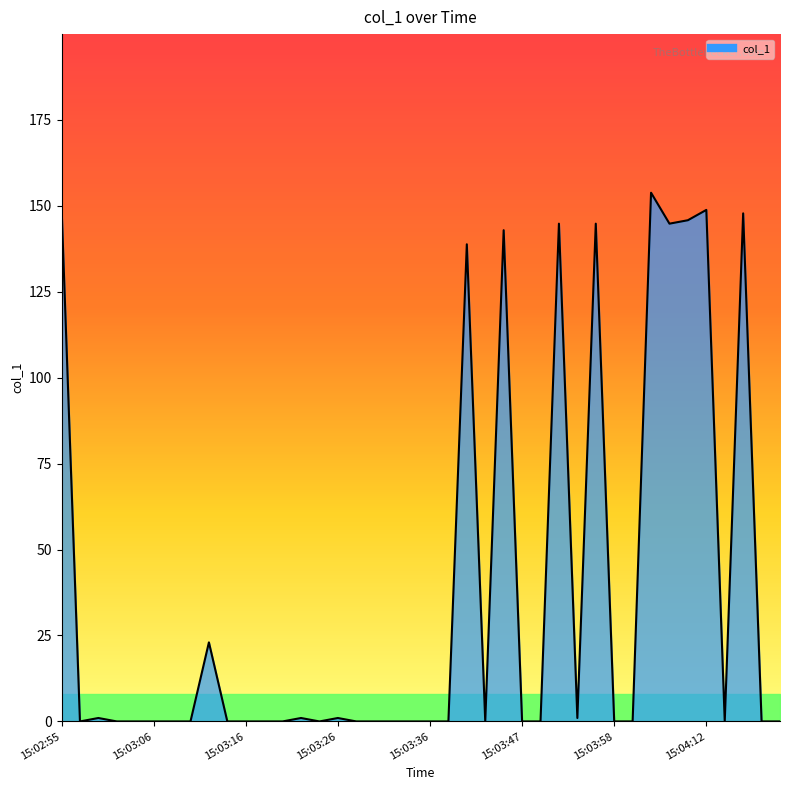

Reading right to left, extract all data points from this chart.

0.0	0.0	147.8	0.0	148.8	145.8	144.8	153.8	0.0	0.0	144.8	1.0	144.8	0.0	0.0	142.9	0.0	138.8	0.0	0.0	0.0	0.0	0.0	0.0	1.0	0.0	1.0	0.0	0.0	0.0	0.0	23.0	0.0	0.0	0.0	0.0	0.0	1.0	0.0	149.8